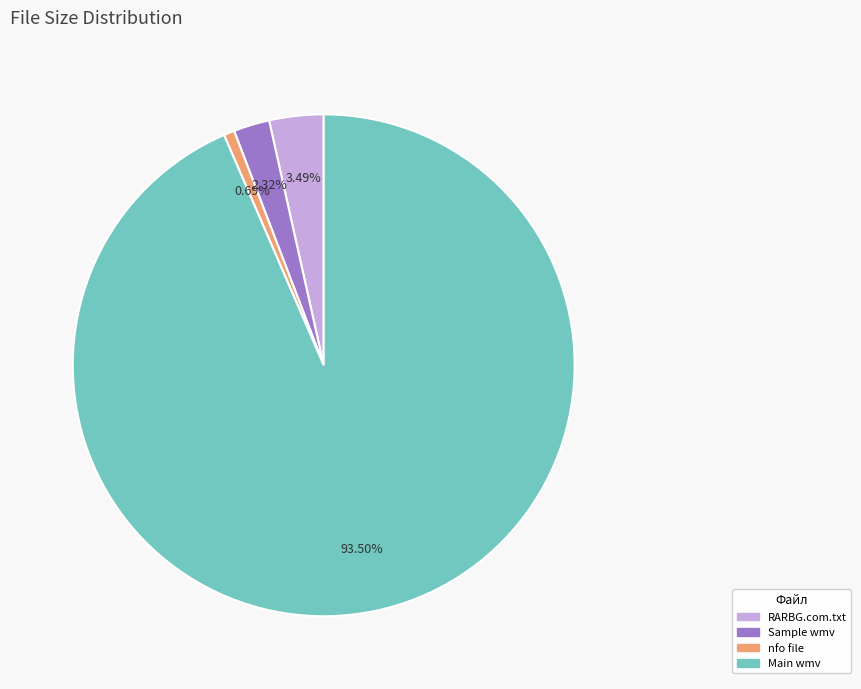

Count the number of slices in the pie.

4